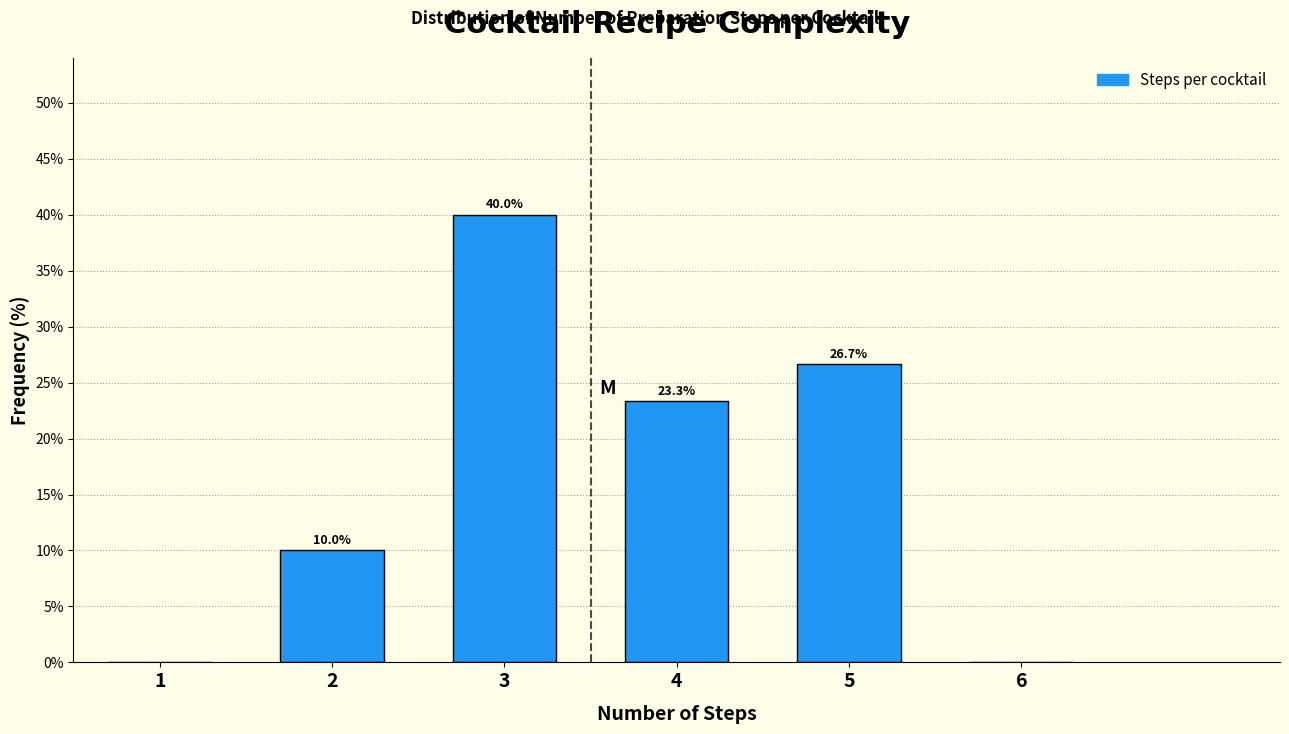

Reading left to right, transcribe all the data shown in this chart.

1=0.0	2=10.0	3=40.0	4=23.3	5=26.7	6=0.0